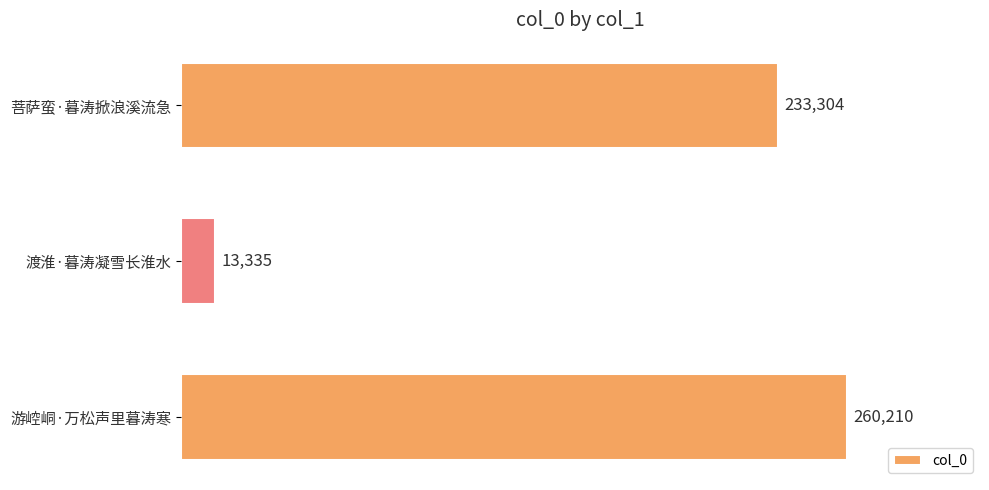

List the labels in order of value, smallest first.

渡淮·暮涛凝雪长淮水, 菩萨蛮·暮涛掀浪溪流急, 游崆峒·万松声里暮涛寒